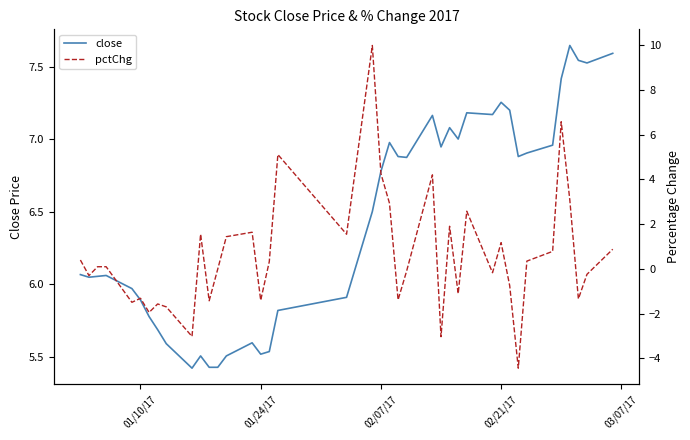

True or false: close has a value of 9.6 at 01/10/17.

False